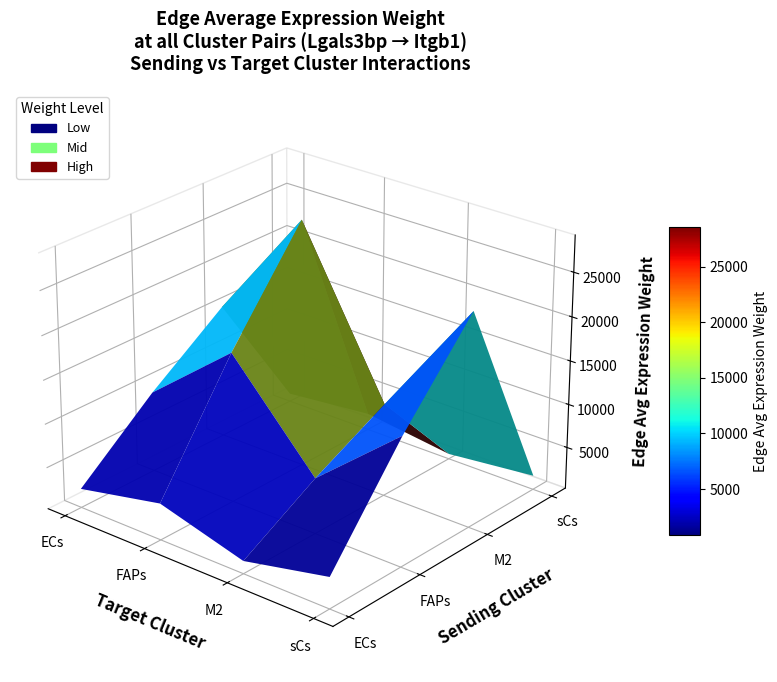

Reading left to right, transcribe all the data shown in this chart.

ECs: ECs=2394.9	FAPs=4409.4	M2=1674.0	sCs=3799.3
FAPs: ECs=9419.7	FAPs=17342.9	M2=6584.1	sCs=14943.6
M2: ECs=15504.0	FAPs=28544.8	M2=10836.9	sCs=24595.8
sCs: ECs=1150.0	FAPs=2117.2	M2=803.8	sCs=1824.3